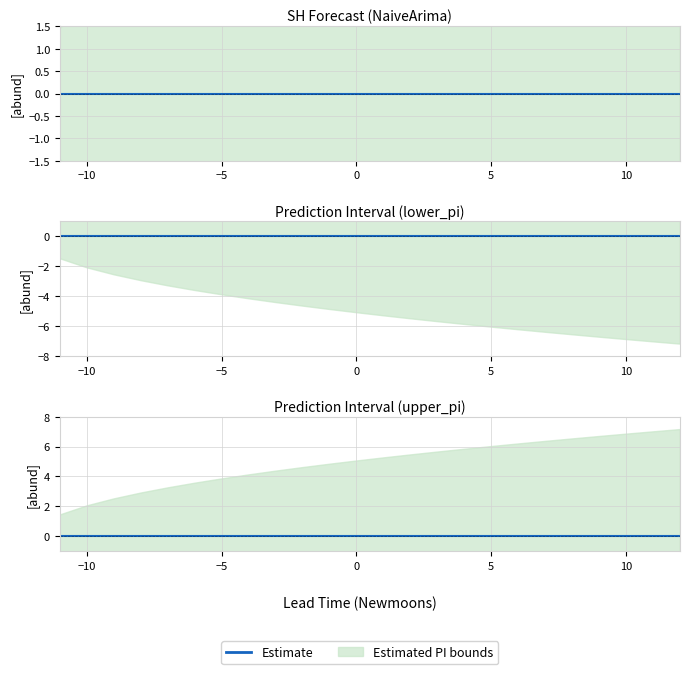

Reading left to right, extract all data points from this chart.

estimate: 2=0.0	3=0.0	4=0.0	5=0.0	6=0.0	7=0.0	8=0.0	9=0.0	10=0.0	11=0.0	12=0.0	1=0.0	2=0.0	3=0.0	4=0.0	5=0.0	6=0.0	7=0.0	8=0.0	9=0.0	10=0.0	11=0.0	12=0.0	1=0.0
lower_pi: 2=-1.5	3=-2.1	4=-2.5	5=-2.9	6=-3.3	7=-3.6	8=-3.9	9=-4.1	10=-4.4	11=-4.6	12=-4.9	1=-5.1	2=-5.3	3=-5.5	4=-5.7	5=-5.9	6=-6.0	7=-6.2	8=-6.4	9=-6.5	10=-6.7	11=-6.9	12=-7.0	1=-7.2
upper_pi: 2=1.5	3=2.1	4=2.5	5=2.9	6=3.3	7=3.6	8=3.9	9=4.1	10=4.4	11=4.6	12=4.9	1=5.1	2=5.3	3=5.5	4=5.7	5=5.9	6=6.0	7=6.2	8=6.4	9=6.5	10=6.7	11=6.9	12=7.0	1=7.2